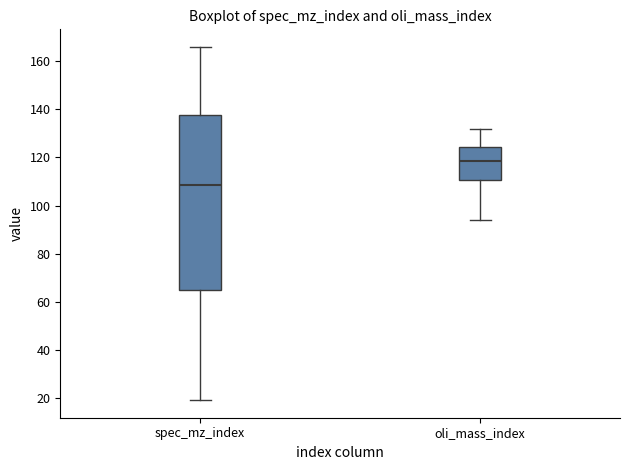

Reading left to right, read every box against the y-axis: the position of its median line, the range the box covers, and the ends of its whiskers. The values are not printed on the chart, so give them approximately, as read against the axis.

spec_mz_index: median 108, box 64 to 138, whiskers 20 to 166
oli_mass_index: median 118, box 110 to 124, whiskers 94 to 132